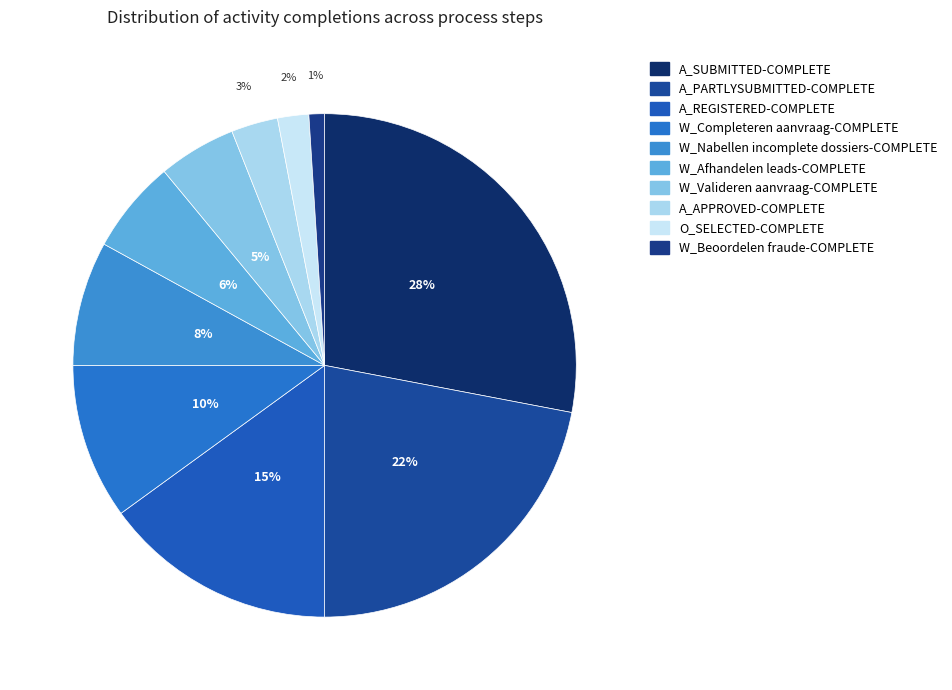

Does A_APPROVED-COMPLETE account for over 50% of the chart?

No